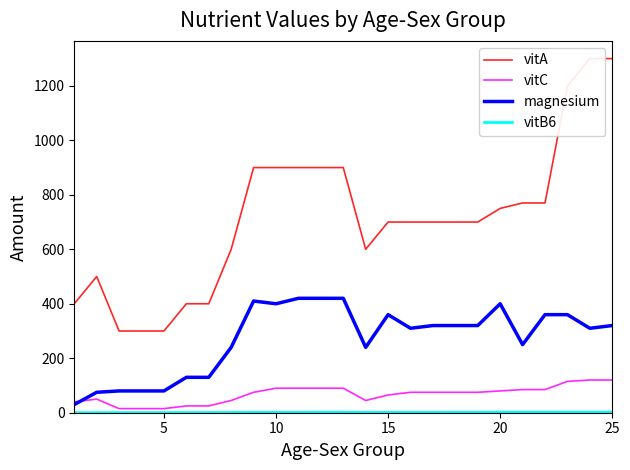

What is the maximum value for vitC?

120.0